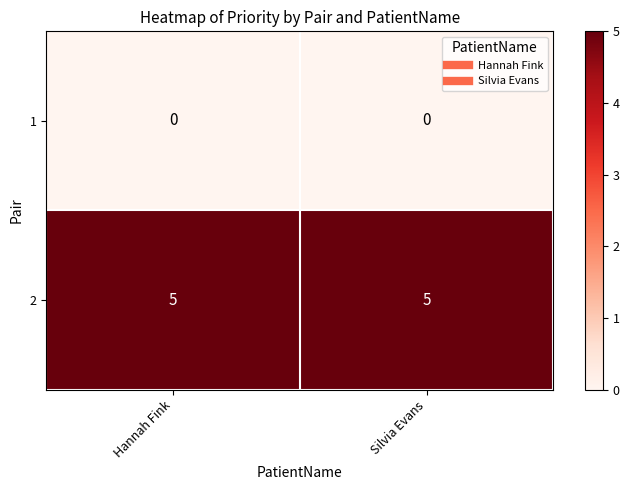

Reading right to left, what are all the values shown in this chart?

1: Silvia Evans=0	Hannah Fink=0
2: Silvia Evans=5	Hannah Fink=5